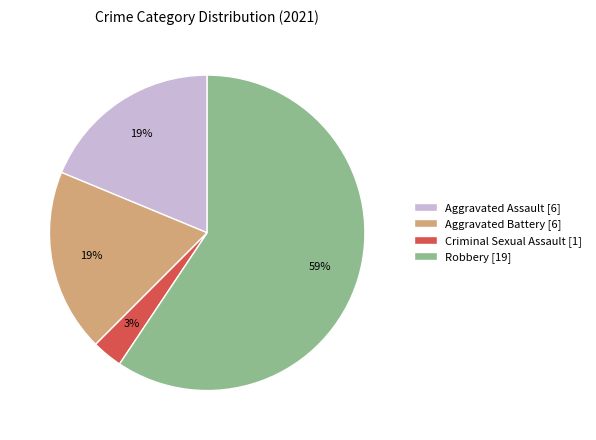

Which has a higher value, Aggravated Assault or Robbery?

Robbery